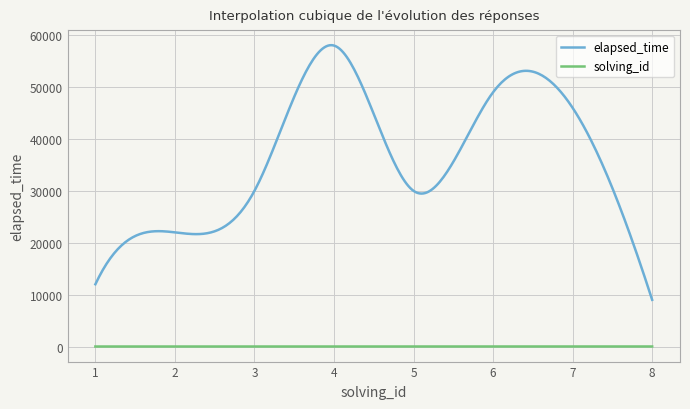

True or false: elapsed_time and solving_id cross at least once.

False